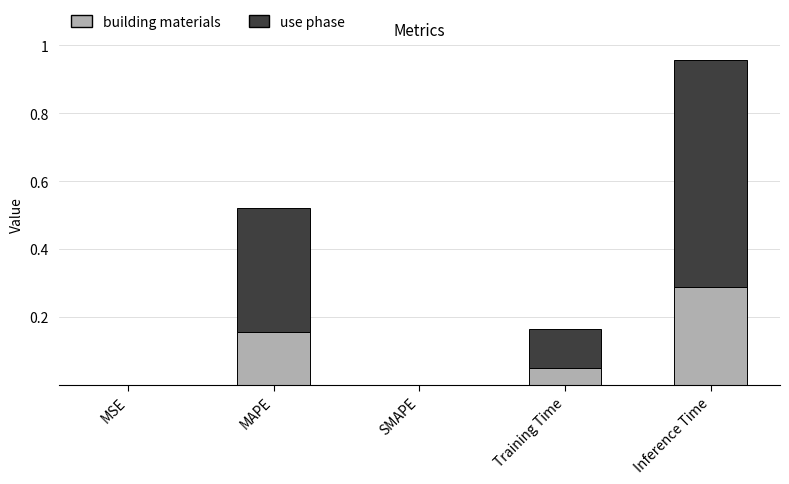

At which category is the sum across all series the highest?

Inference Time